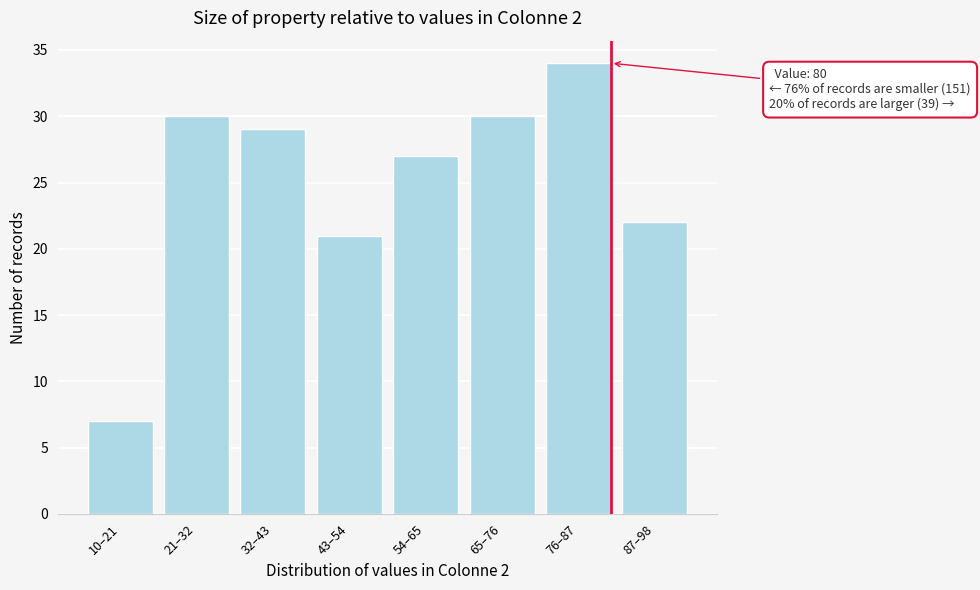

Reading left to right, list all the values displayed in this chart.

10–21=7	21–32=30	32–43=29	43–54=21	54–65=27	65–76=30	76–87=34	87–98=22